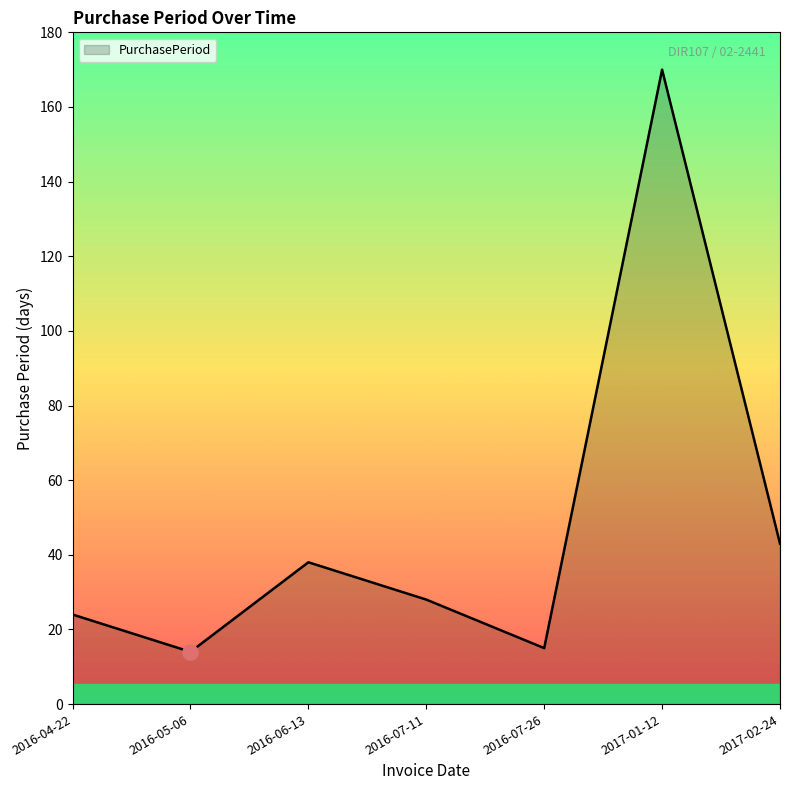

What is the change in value from 2016-04-22 to 2017-01-12?

+146